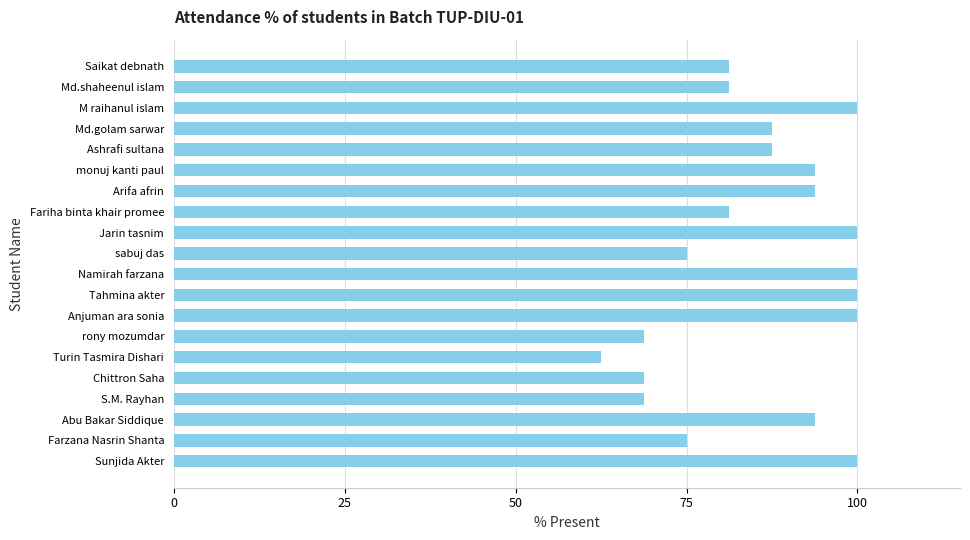

Does the chart contain stacked bars?

No